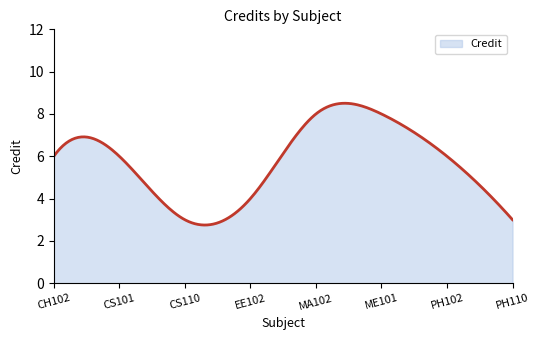

True or false: the data has more than 0 interior local peaks.

True